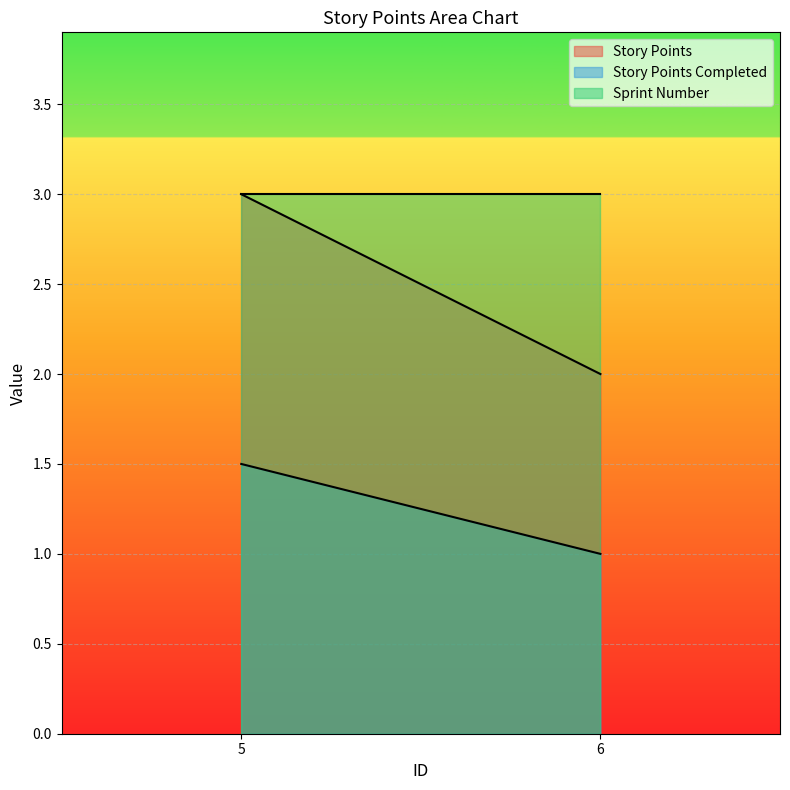

Is the value of Story Points Completed at 6 greater than the value of Story Points at 6?

No